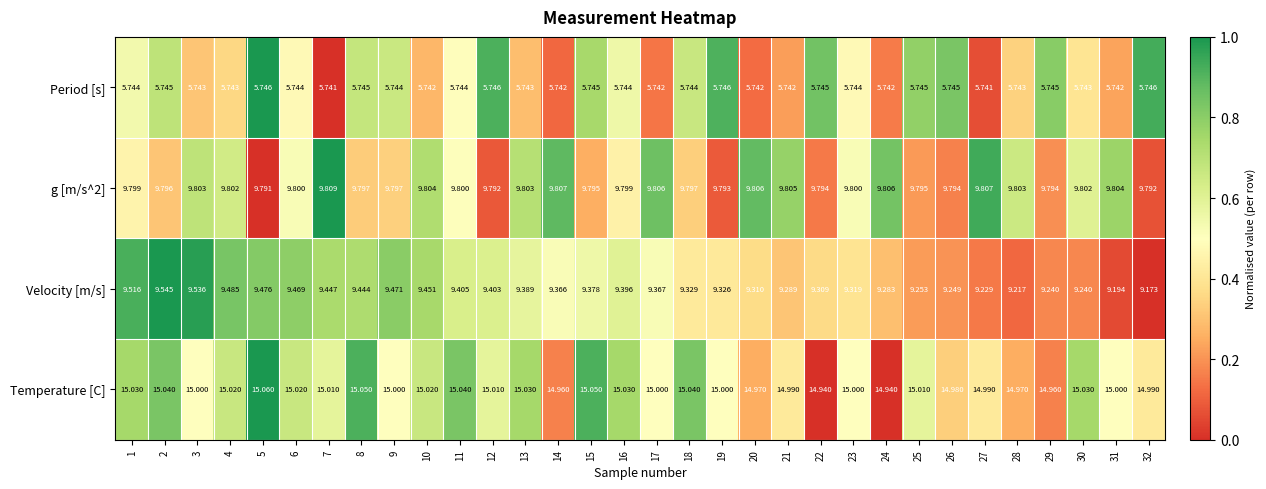

Which series has the largest total across all categories?

Temperature [C]